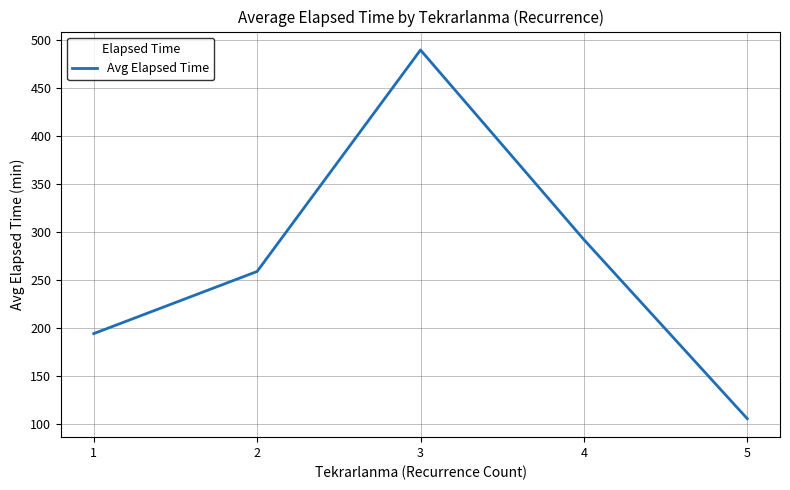

What is the maximum value shown in the chart?

490.0